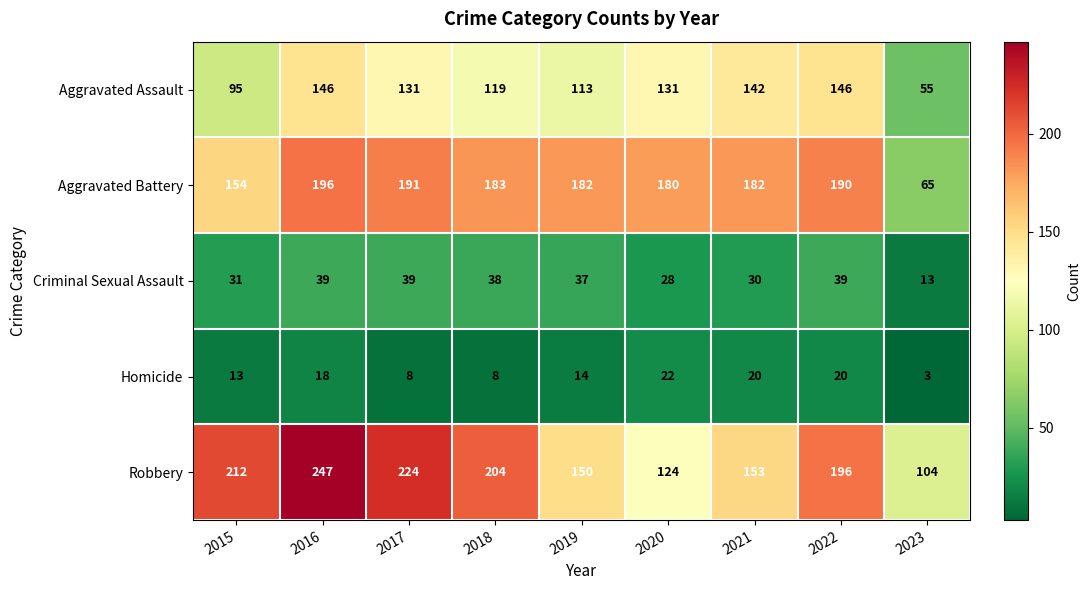

At which category is the sum across all series the highest?

2016